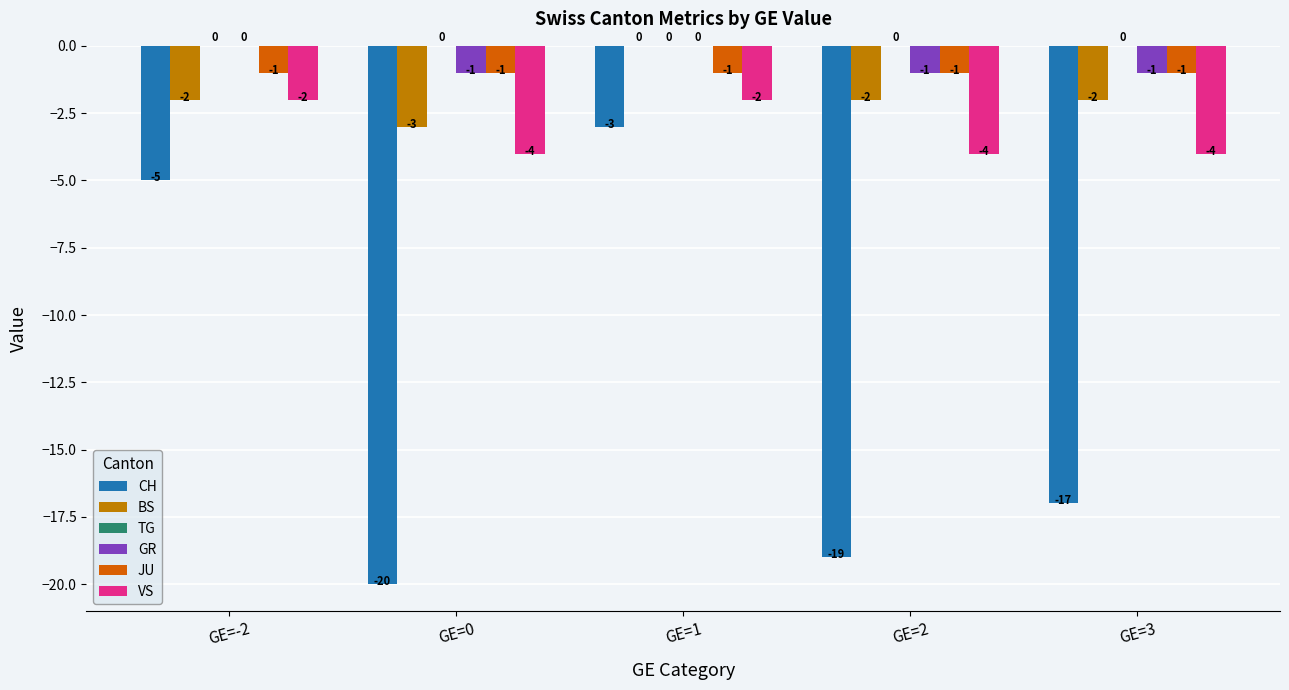

Does the chart contain stacked bars?

No